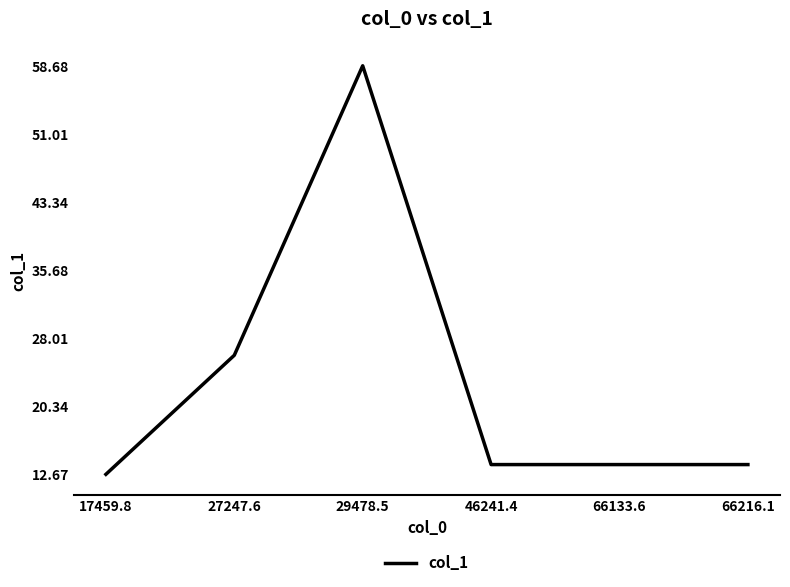

What position from the left is 46241.4?

4